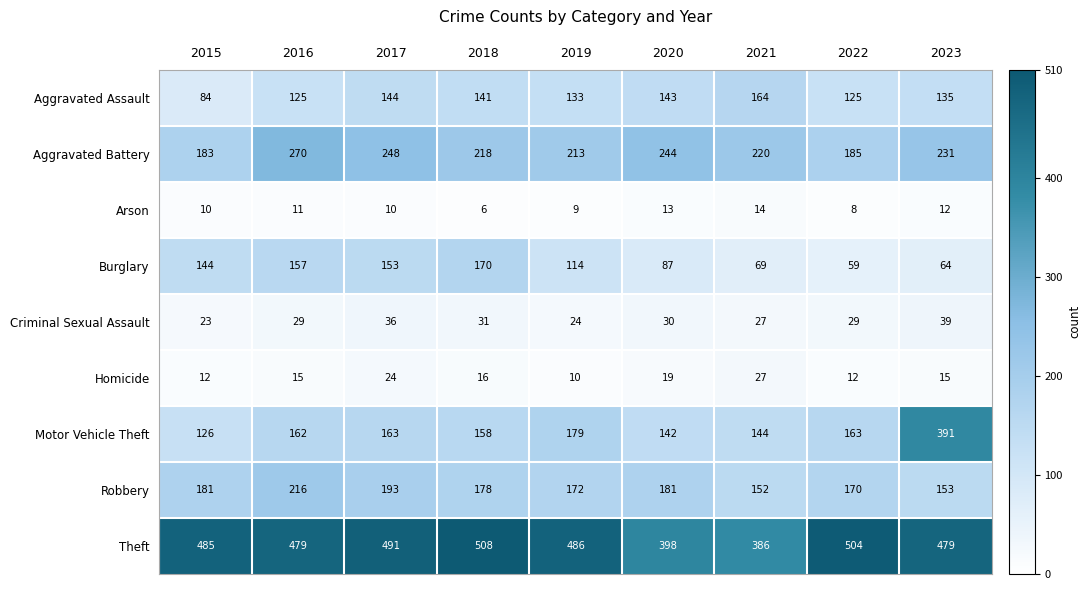

Rank the series at 2017 from lowest to highest value.

Arson, Homicide, Criminal Sexual Assault, Aggravated Assault, Burglary, Motor Vehicle Theft, Robbery, Aggravated Battery, Theft